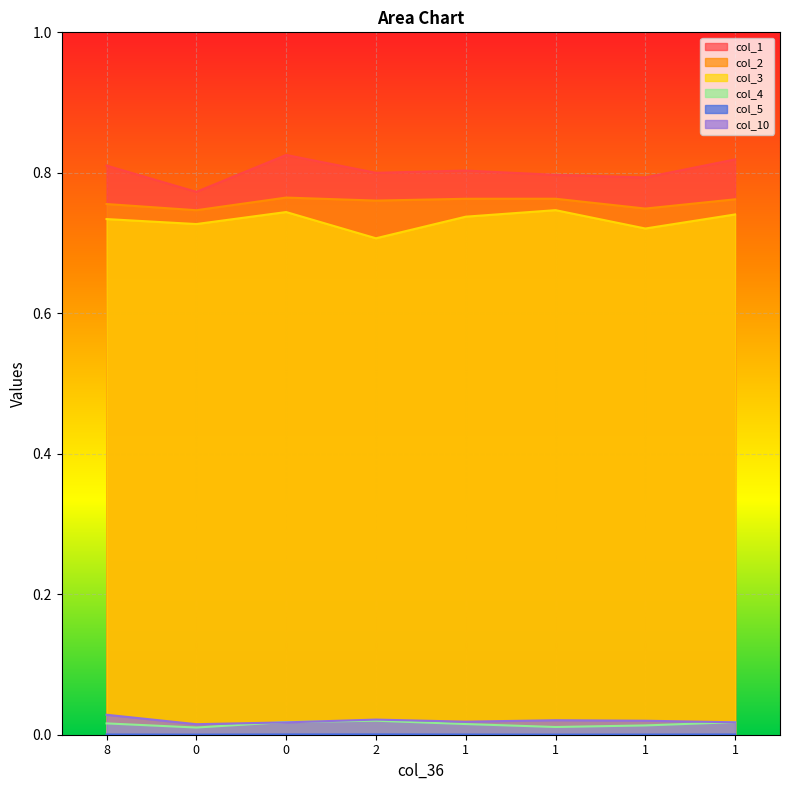

At how many categories does at least one series exceed 0?

8